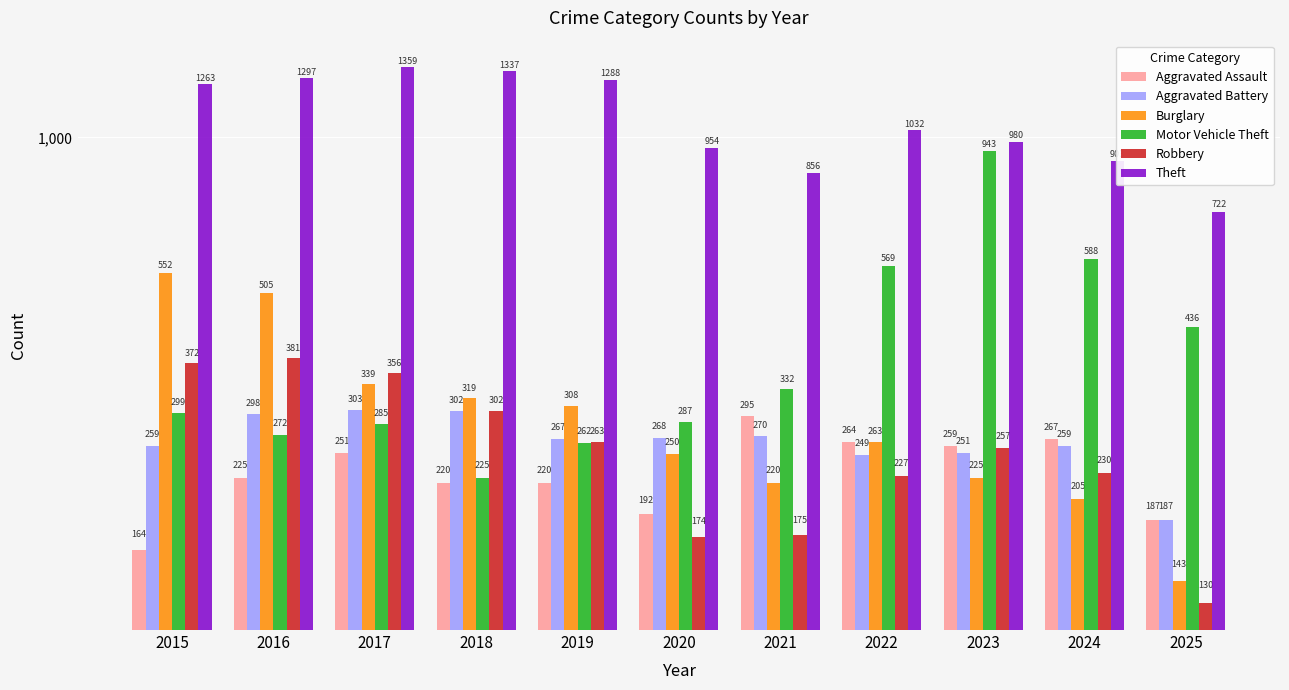

What is the value of the Aggravated Assault bar at the 3rd from the left?

251